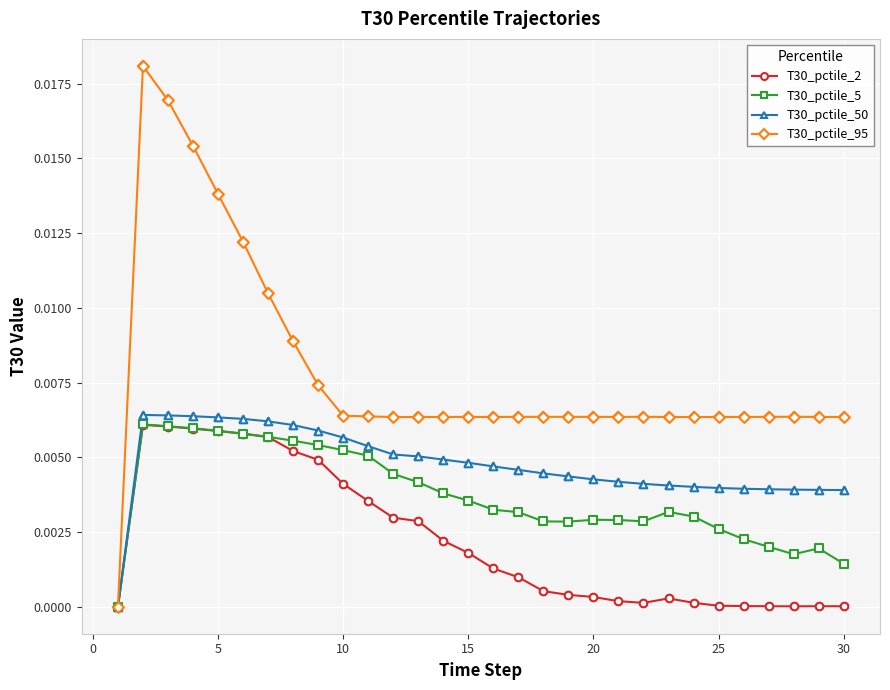

Which series has the widest spread of values?

T30_pctile_95